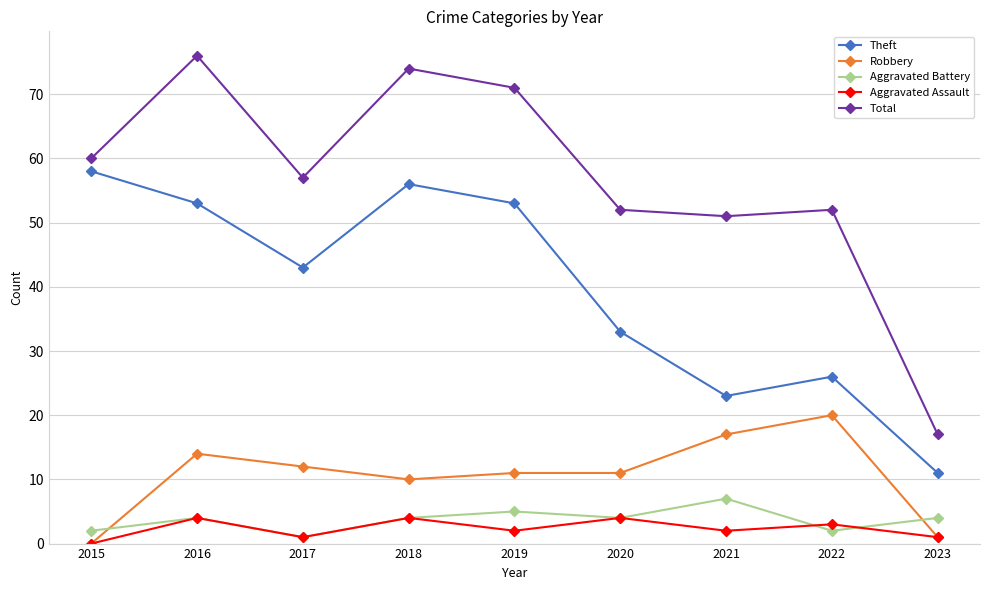

What is the difference between the maximum and minimum values in the Aggravated Battery series?

6